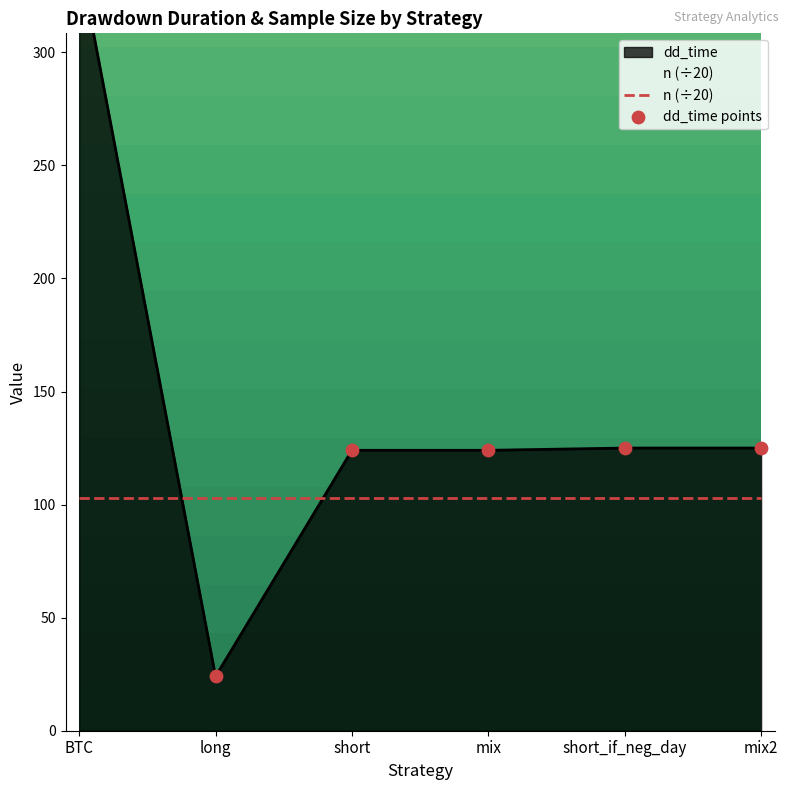

What is the ratio of the value at mix to the value at mix2?

1.0